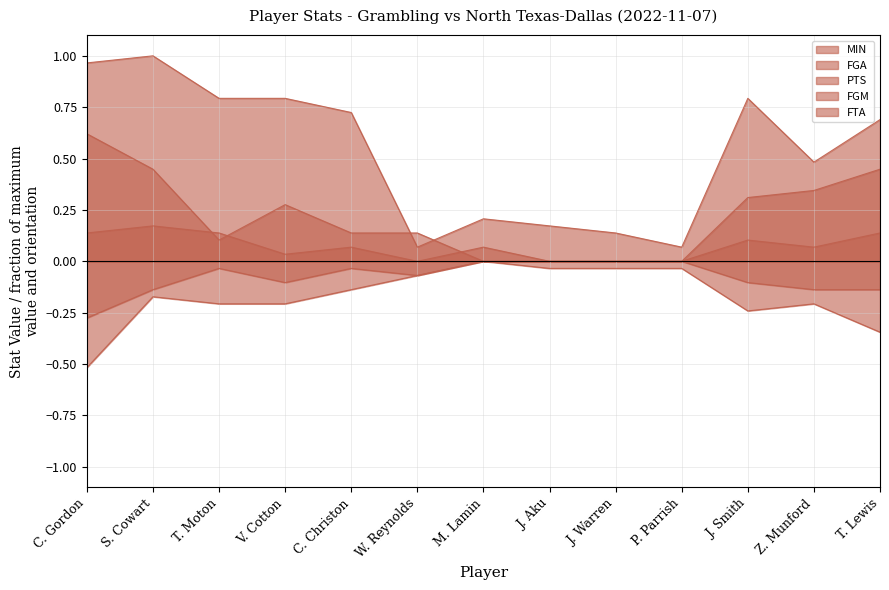

Where is the first local minimum for PTS?

T. Moton